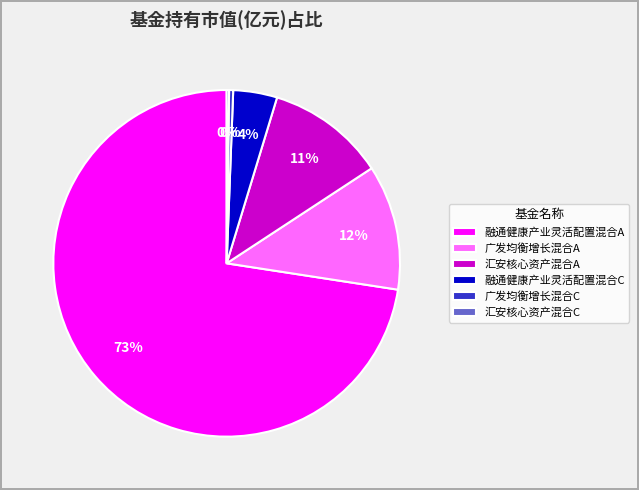

To the nearest percent, what is the combined percentage of 融通健康产业灵活配置混合A and 融通健康产业灵活配置混合C?

77%